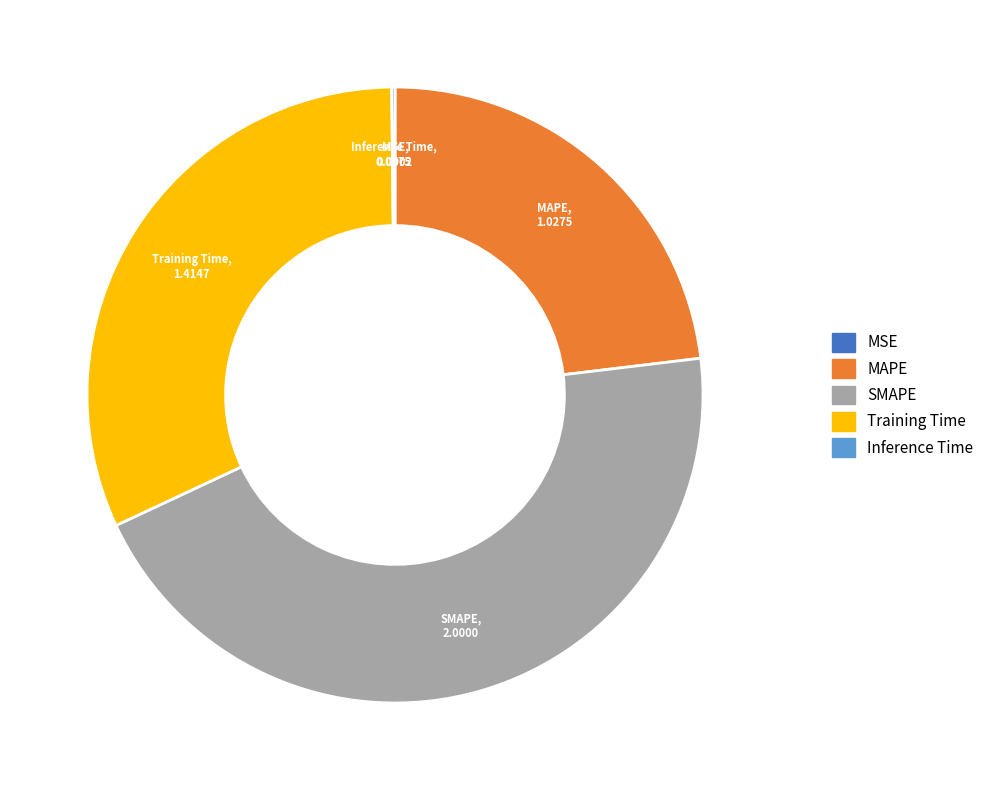

The SMAPE slice represents 45% of the pie. True or false?

True